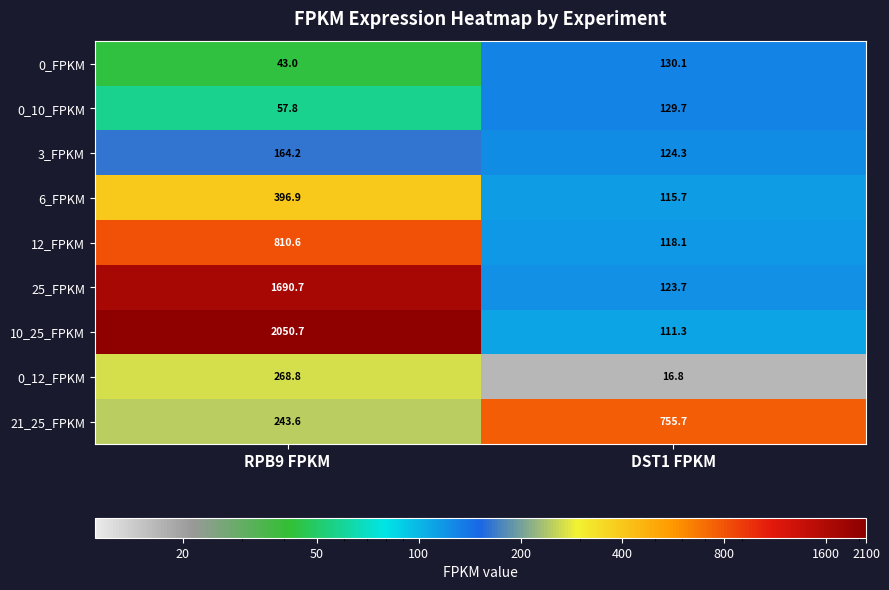

Reading right to left, what are all the values shown in this chart?

0_FPKM: DST1 FPKM=130.1	RPB9 FPKM=43.0
0_10_FPKM: DST1 FPKM=129.7	RPB9 FPKM=57.8
3_FPKM: DST1 FPKM=124.3	RPB9 FPKM=164.2
6_FPKM: DST1 FPKM=115.7	RPB9 FPKM=396.9
12_FPKM: DST1 FPKM=118.1	RPB9 FPKM=810.6
25_FPKM: DST1 FPKM=123.7	RPB9 FPKM=1690.7
10_25_FPKM: DST1 FPKM=111.3	RPB9 FPKM=2050.7
0_12_FPKM: DST1 FPKM=16.8	RPB9 FPKM=268.8
21_25_FPKM: DST1 FPKM=755.7	RPB9 FPKM=243.6